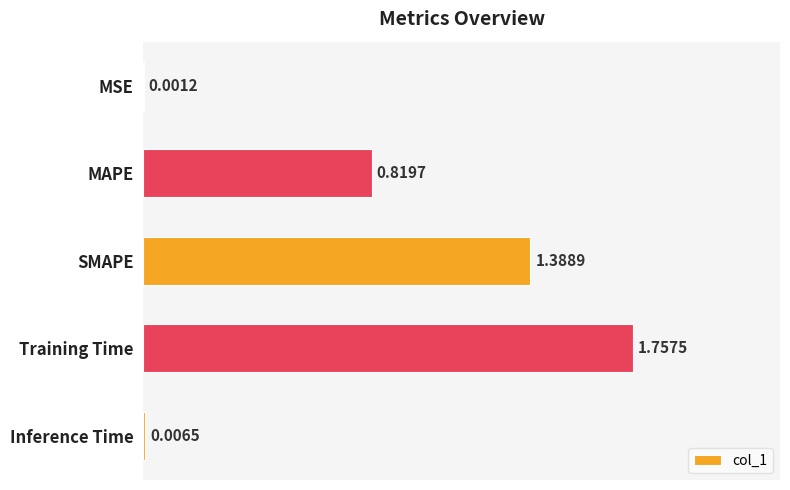

What is the sum of all values?

4.0